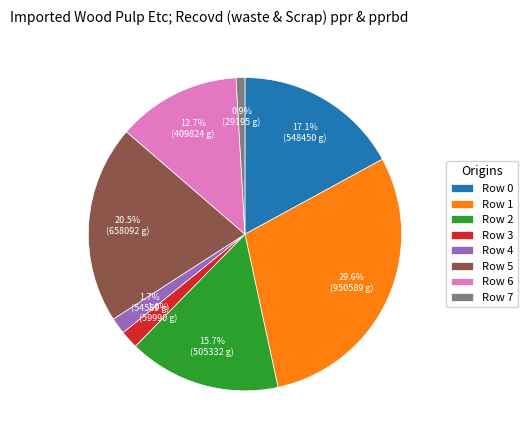

To the nearest percent, what is the combined percentage of Row 4 and Row 0?

19%